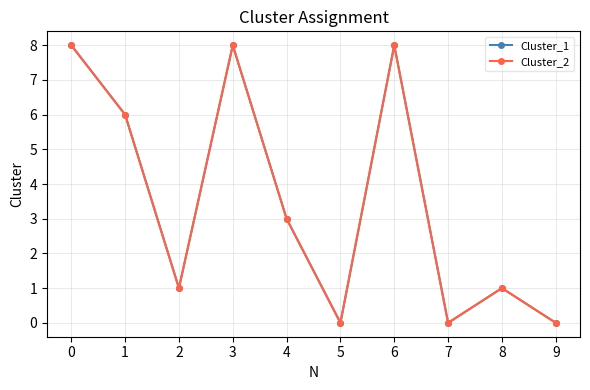

Is this an area chart (filled region under the line)?

No